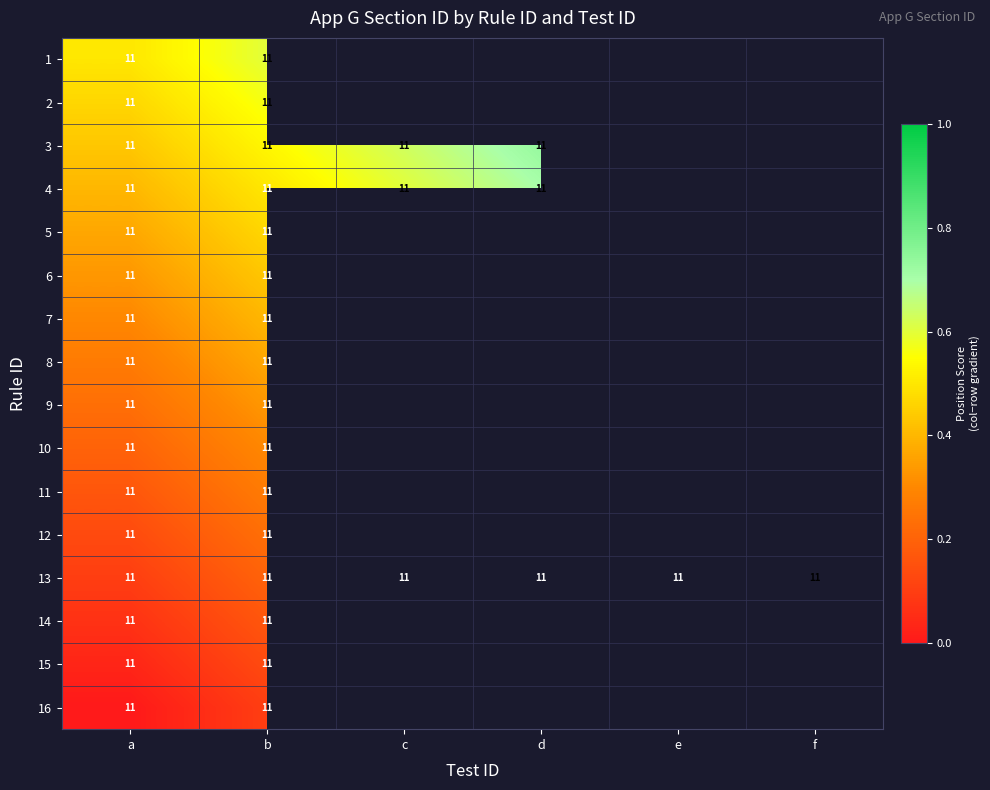

Is it true that 2 equals 19.1 at a?

False